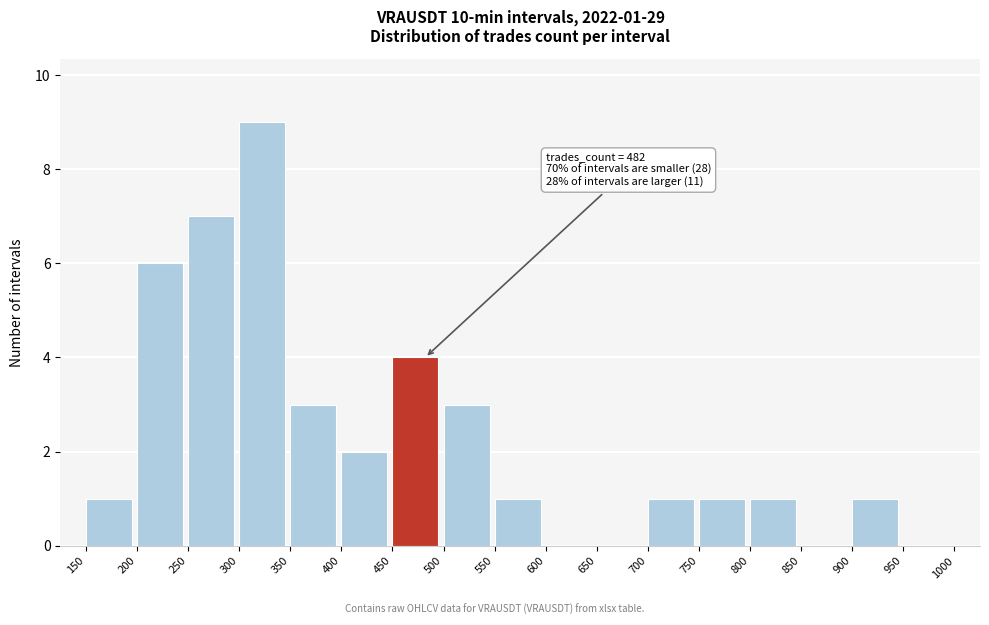

Over which range of the x-axis is the bar tallest?

300 to 350